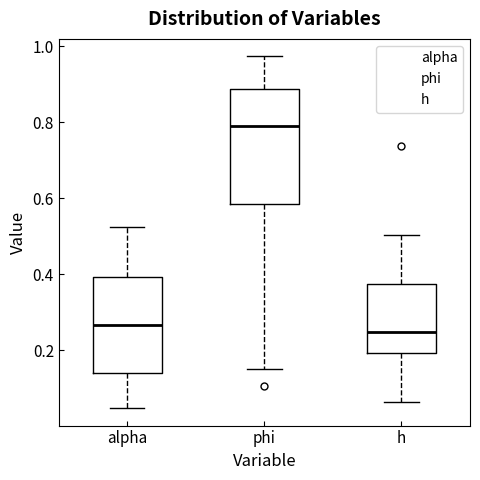

Reading left to right, transcribe this box plot: for each box, give where its median line is, the range the box spans, and where its two whiskers end, as read against the y-axis. The values are not printed on the chart, so give them approximately, as read against the axis.

alpha: median 0.26, box 0.14 to 0.40, whiskers 0.04 to 0.52
phi: median 0.78, box 0.58 to 0.88, whiskers 0.16 to 0.98
h: median 0.24, box 0.20 to 0.38, whiskers 0.06 to 0.50